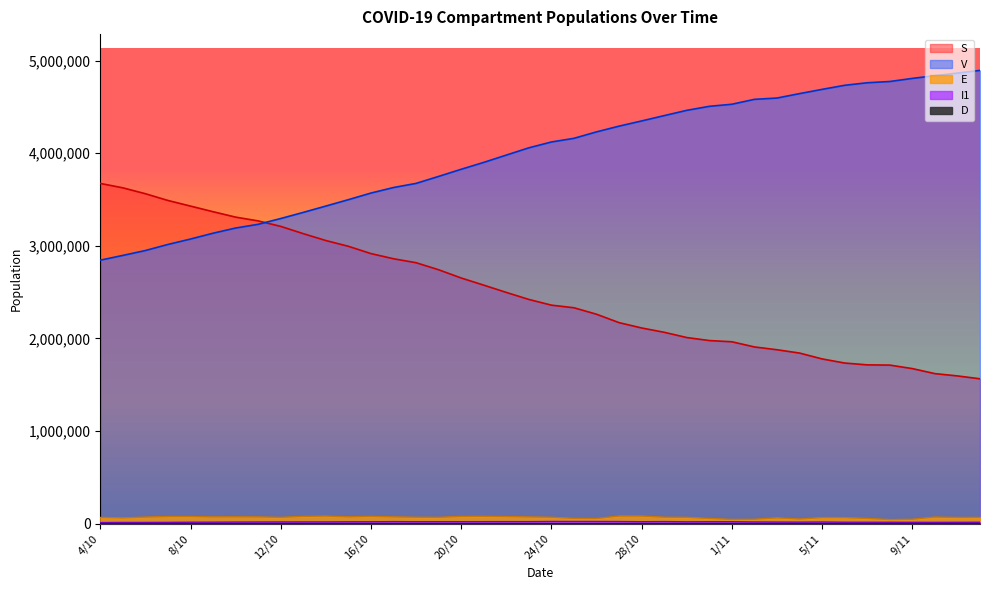

What is the sum of all D values?

41708